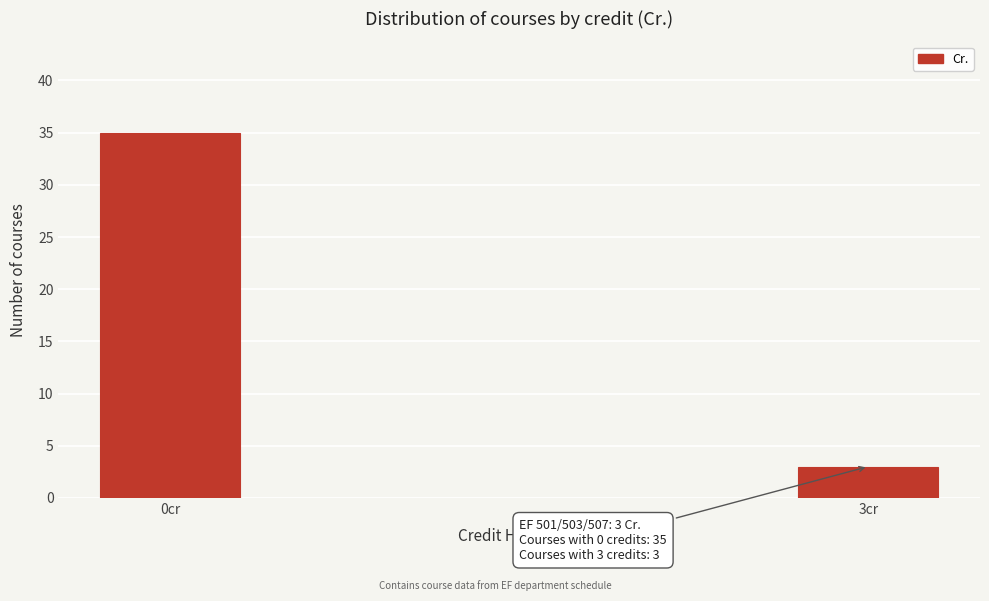

Reading left to right, transcribe all the data shown in this chart.

35	3